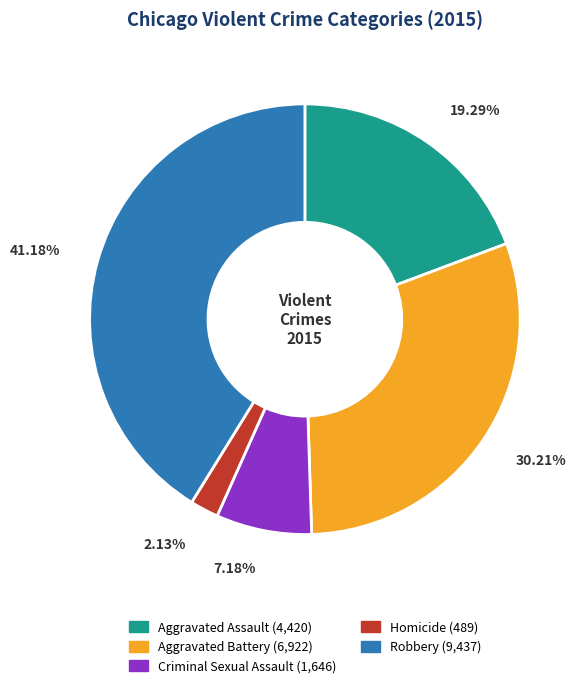

What percentage do Robbery and Aggravated Assault together represent?

60.5%